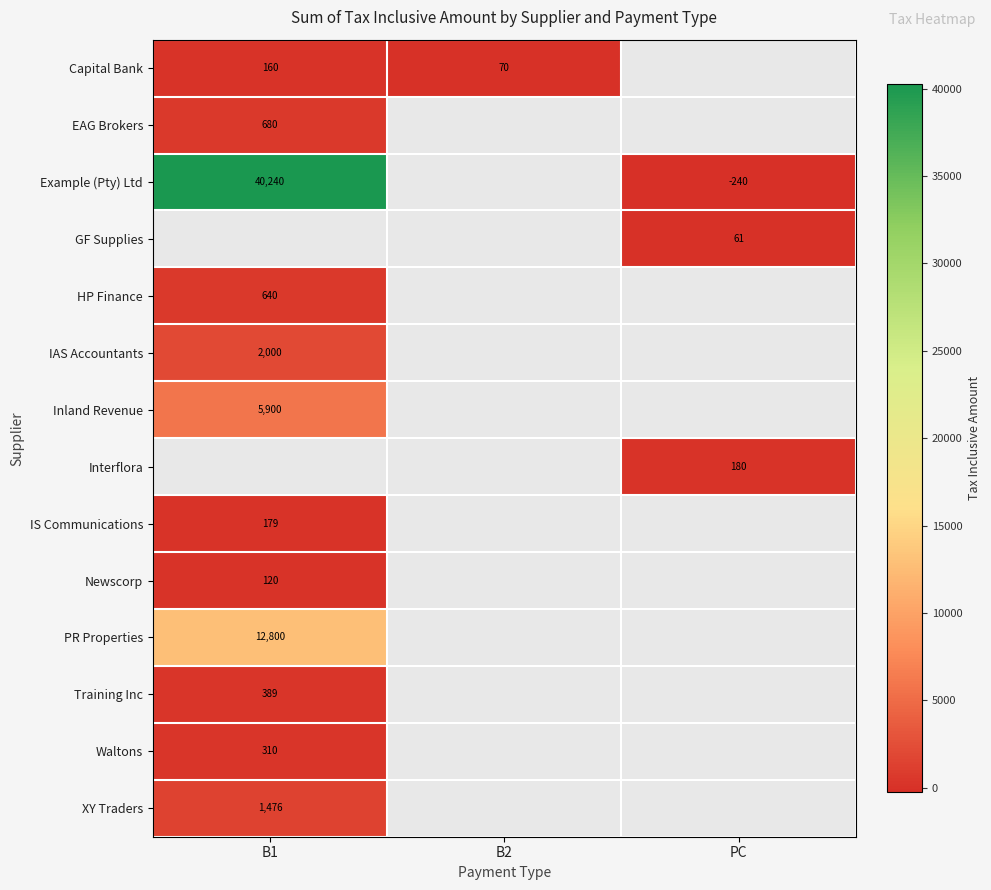

At how many categories does at least one series exceed 7710?

1